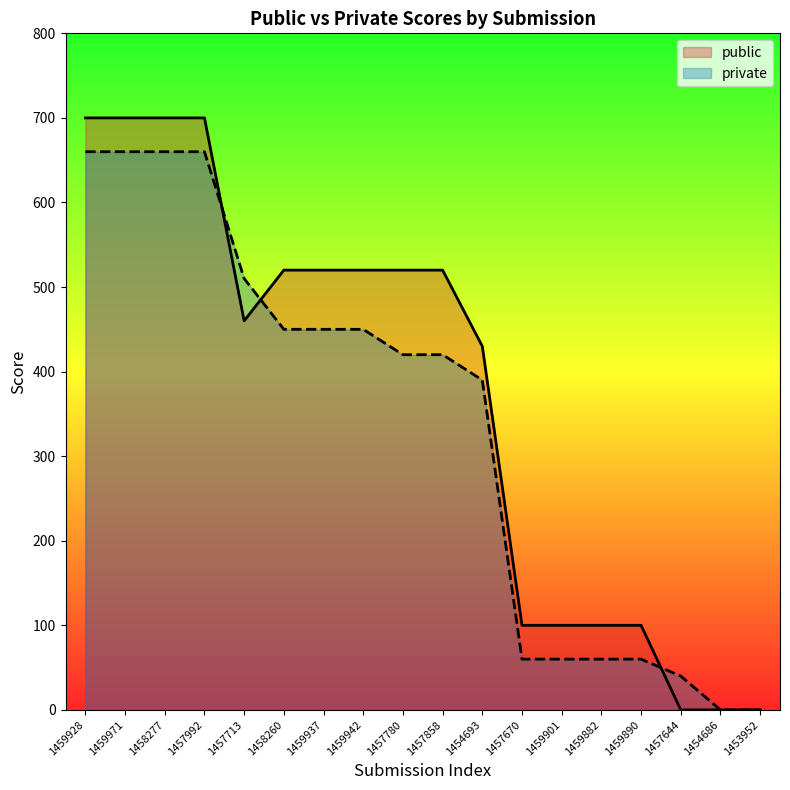

Reading left to right, list all the values displayed in this chart.

private: 1459928=660	1459971=660	1458277=660	1457992=660	1457713=510	1458260=450	1459937=450	1459942=450	1457780=420	1457858=420	1454693=390	1457670=60	1459901=60	1459882=60	1459890=60	1457644=40	1454686=0	1453952=0
public: 1459928=700	1459971=700	1458277=700	1457992=700	1457713=460	1458260=520	1459937=520	1459942=520	1457780=520	1457858=520	1454693=430	1457670=100	1459901=100	1459882=100	1459890=100	1457644=0	1454686=0	1453952=0